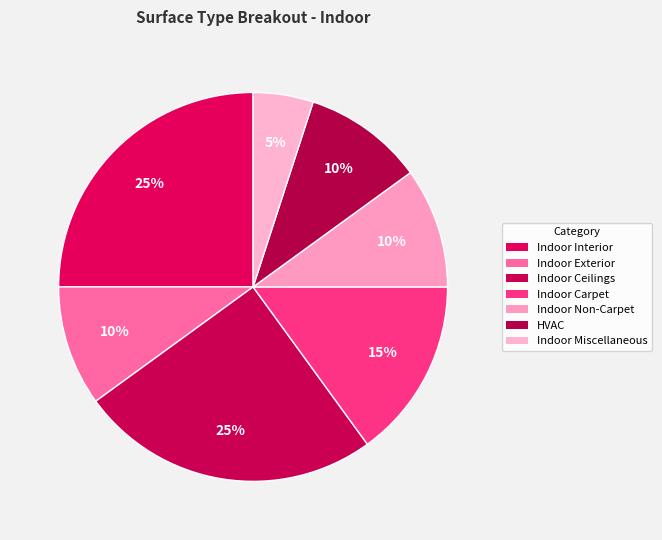

Rank the categories by value from lowest to highest.

Indoor Miscellaneous, Indoor Exterior, Indoor Non-Carpet, HVAC, Indoor Carpet, Indoor Interior, Indoor Ceilings